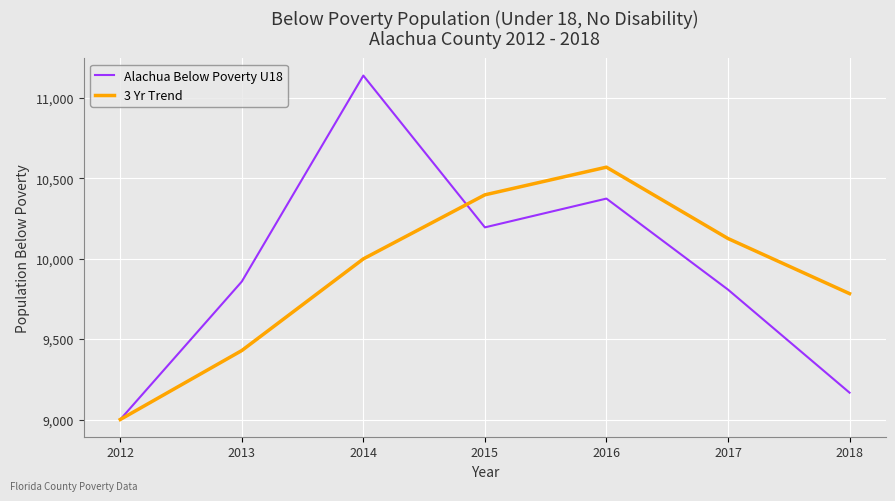

Is this an area chart (filled region under the line)?

No